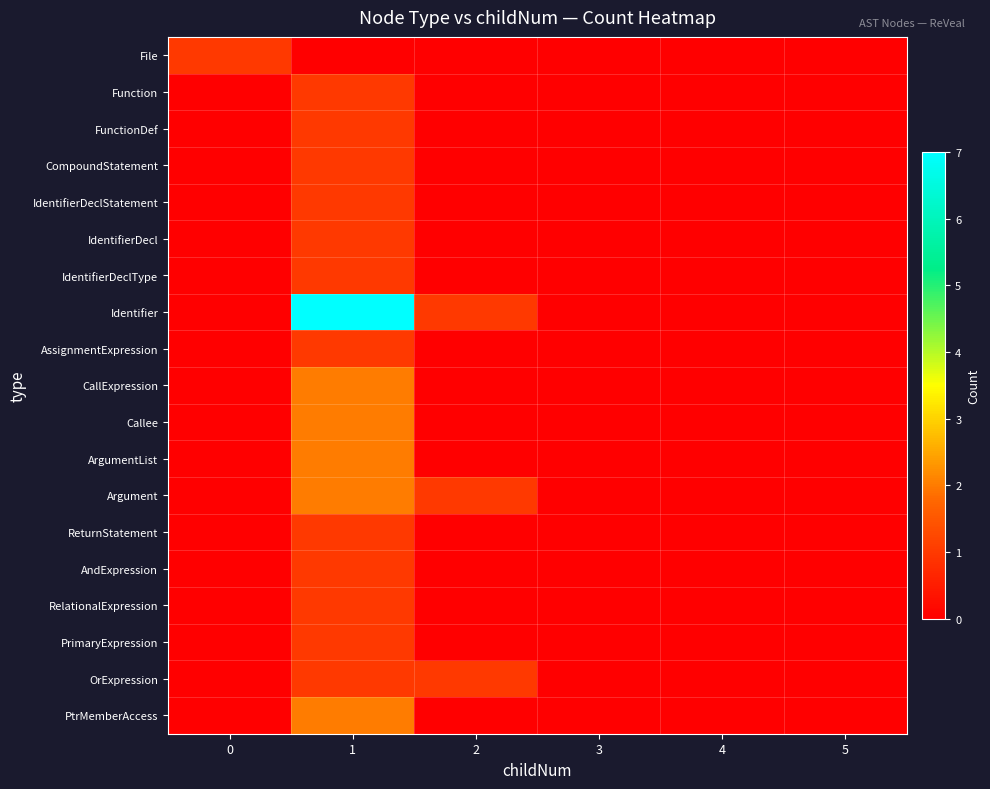

Rank the series by their maximum value, from lowest to highest.

File, Function, FunctionDef, CompoundStatement, IdentifierDeclStatement, IdentifierDecl, IdentifierDeclType, AssignmentExpression, ReturnStatement, AndExpression, RelationalExpression, PrimaryExpression, OrExpression, CallExpression, Callee, ArgumentList, Argument, PtrMemberAccess, Identifier